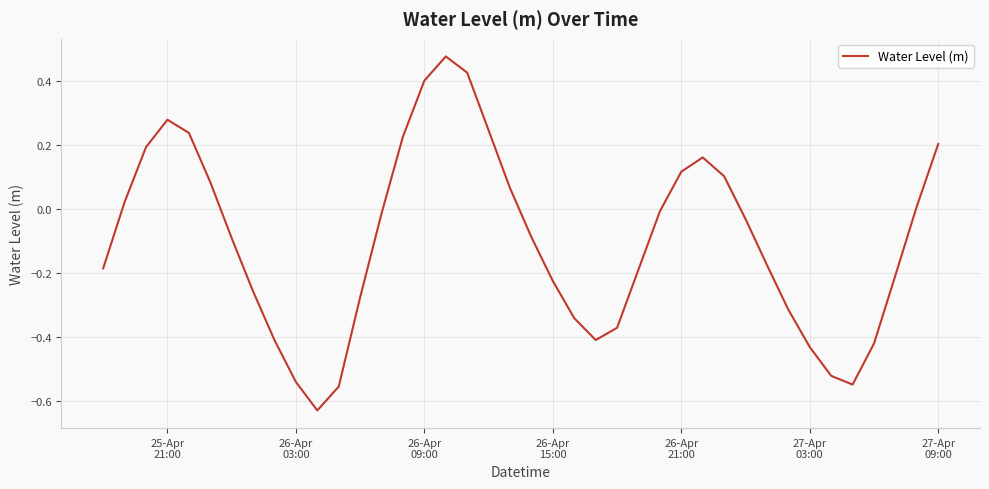

What is the maximum value shown in the chart?

0.5